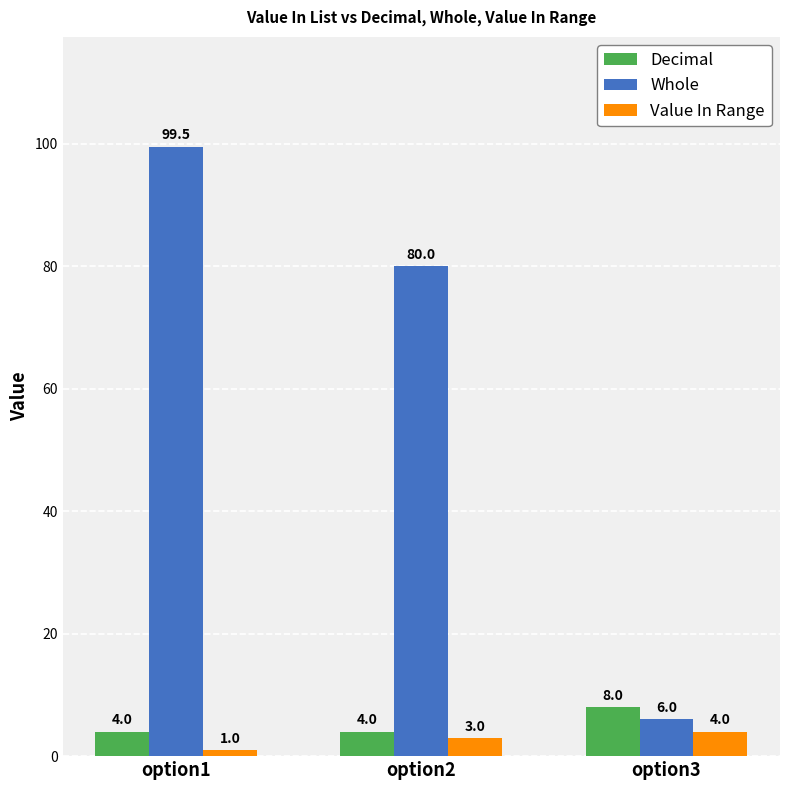

List the labels in order of Whole value, smallest first.

option3, option2, option1